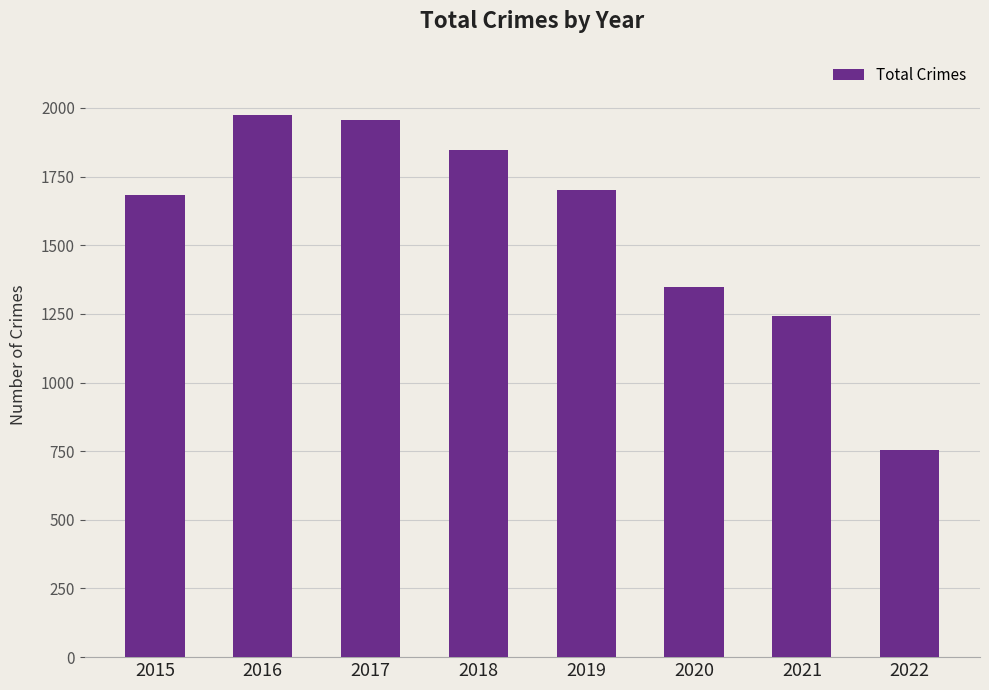

Is it true that the value at 2020 is 410?

False